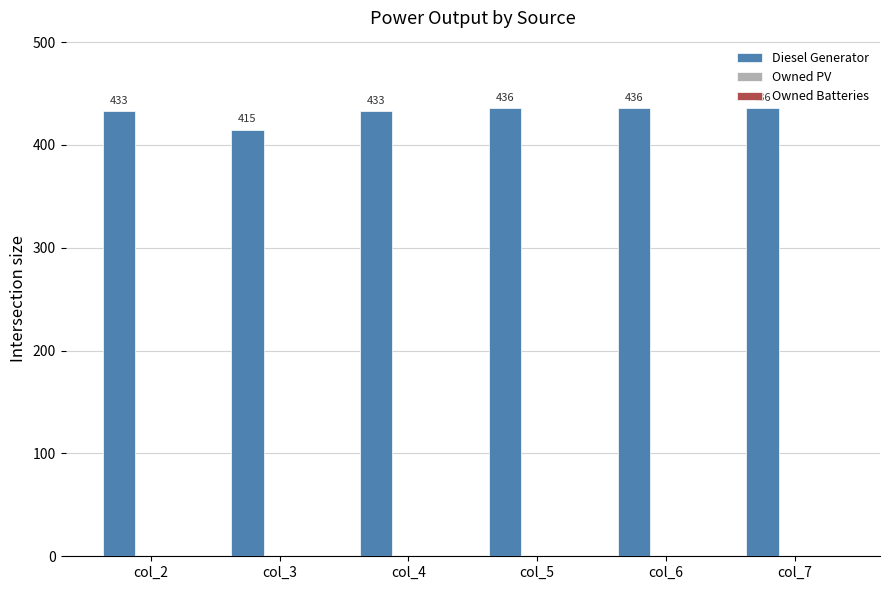

Does the chart contain stacked bars?

No